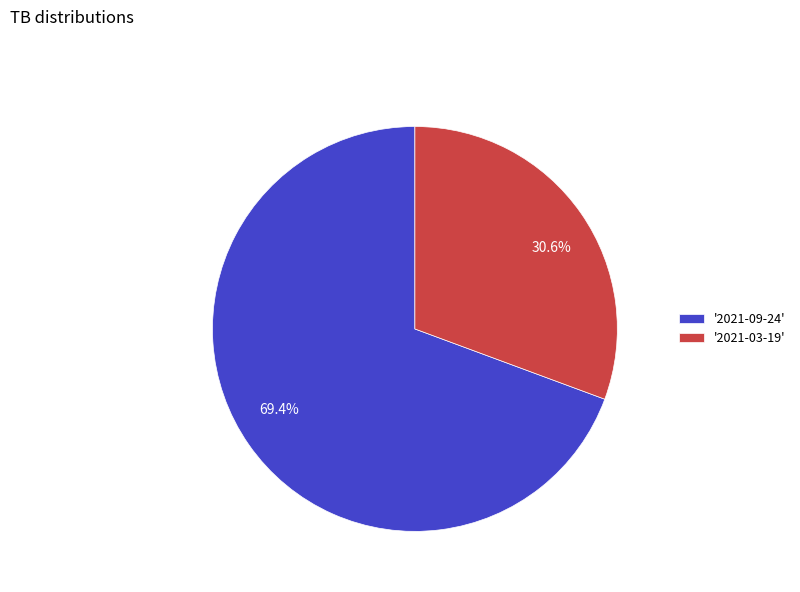

How many slices are in this pie chart?

2